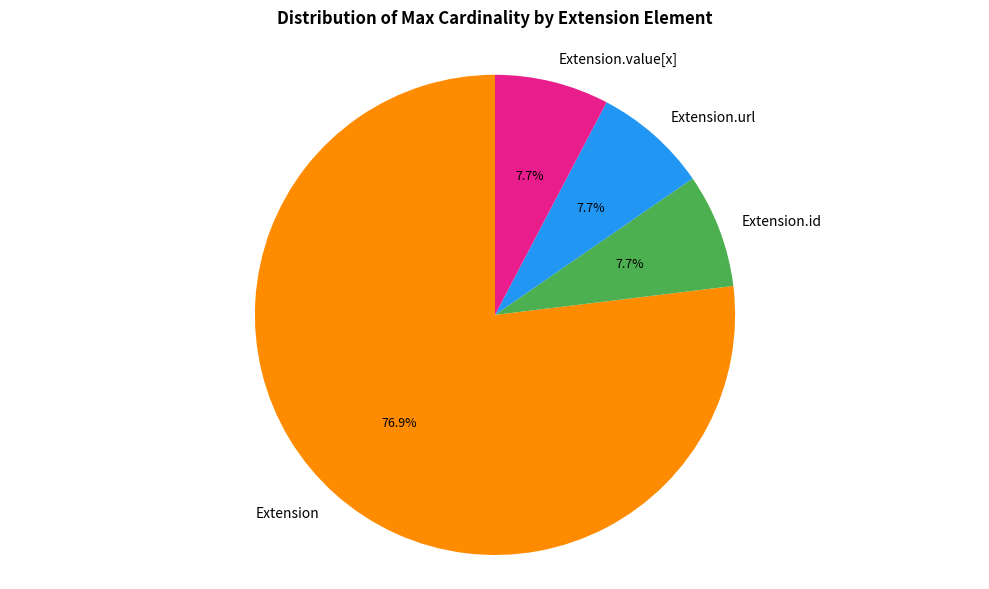

What percentage do Extension.value[x] and Extension.url together represent?

15.4%